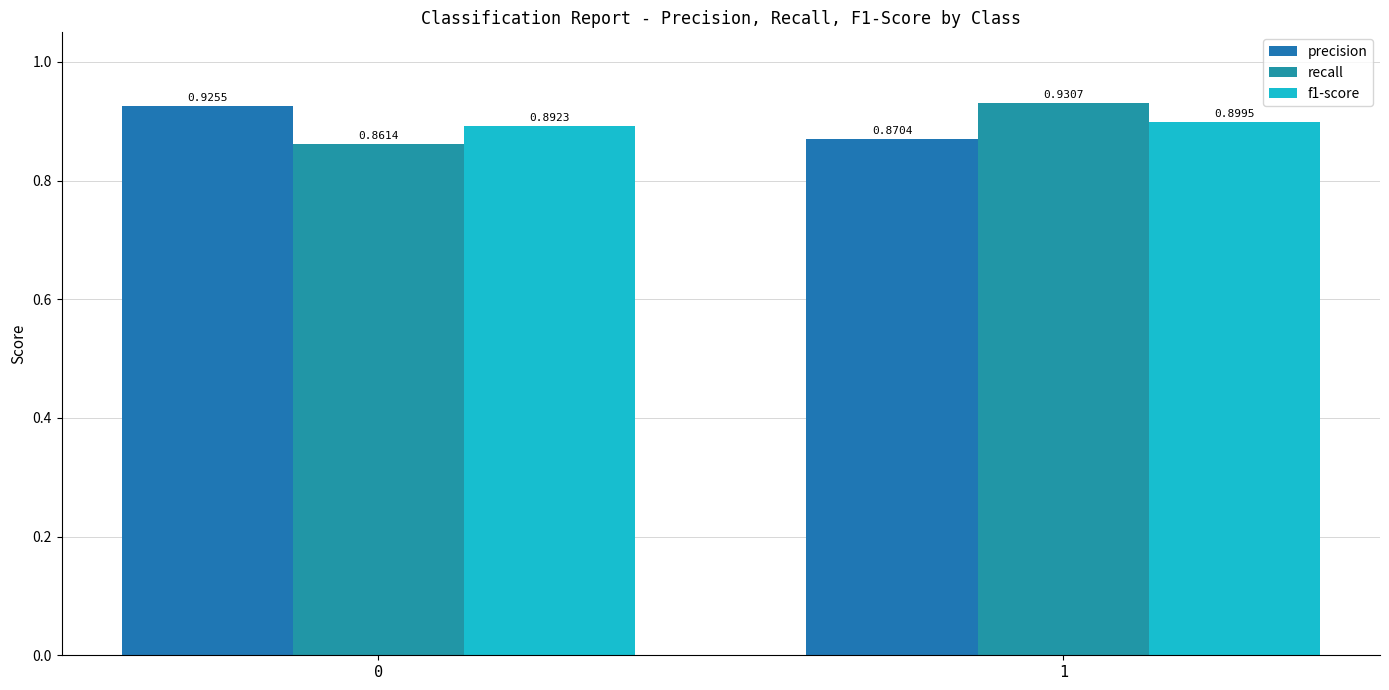

What is the value of the f1-score bar at the 1st from the left?

0.9